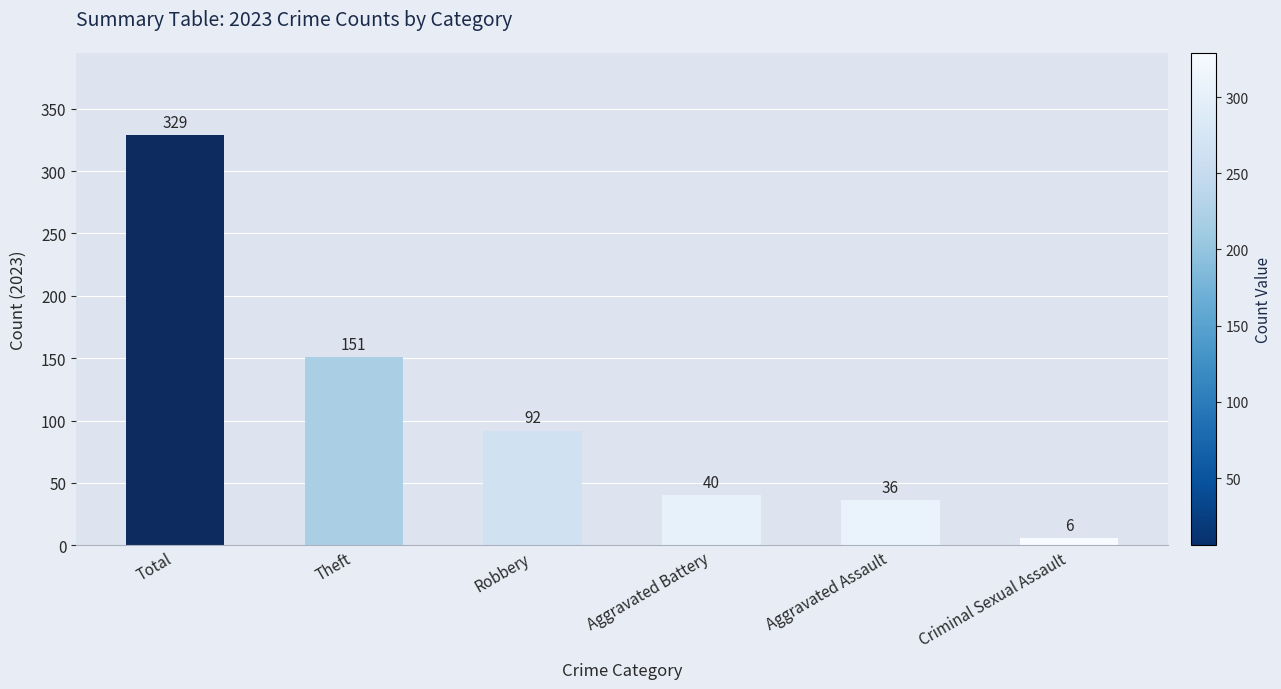

At which label is the value closest to 167?

Theft